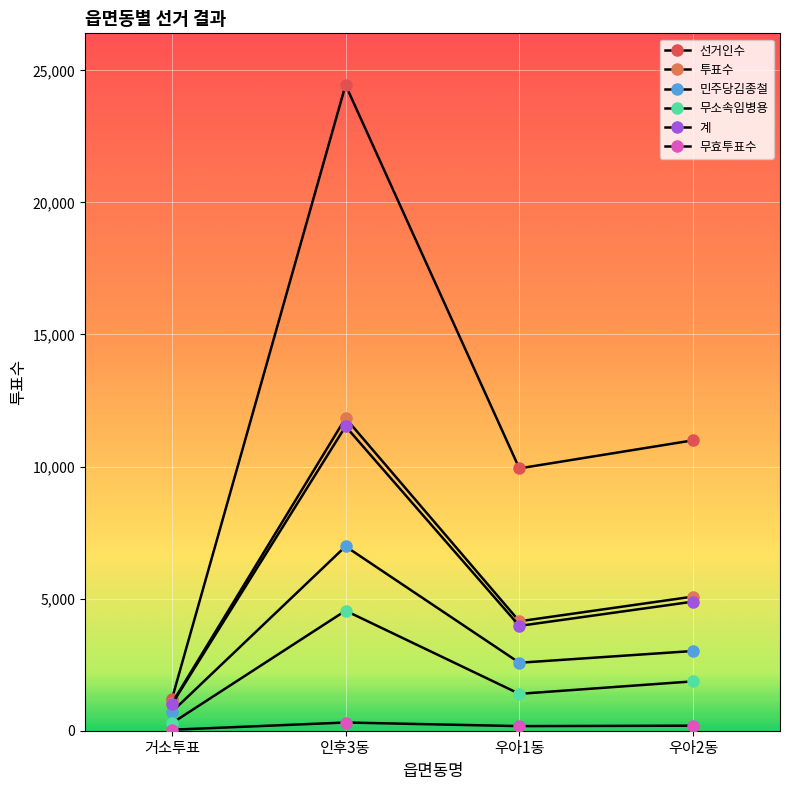

What is the label of the 3rd point from the left?

우아1동